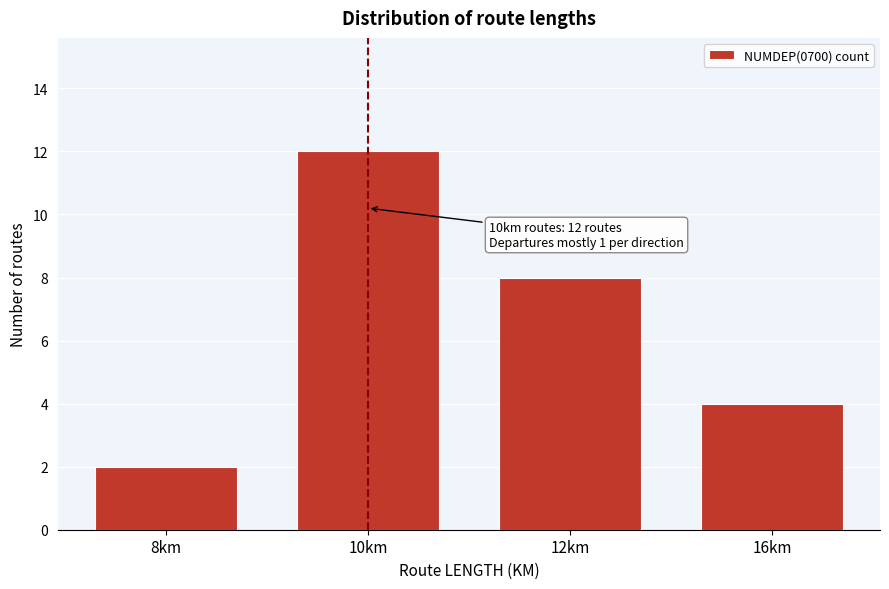

Reading right to left, extract all data points from this chart.

4	8	12	2